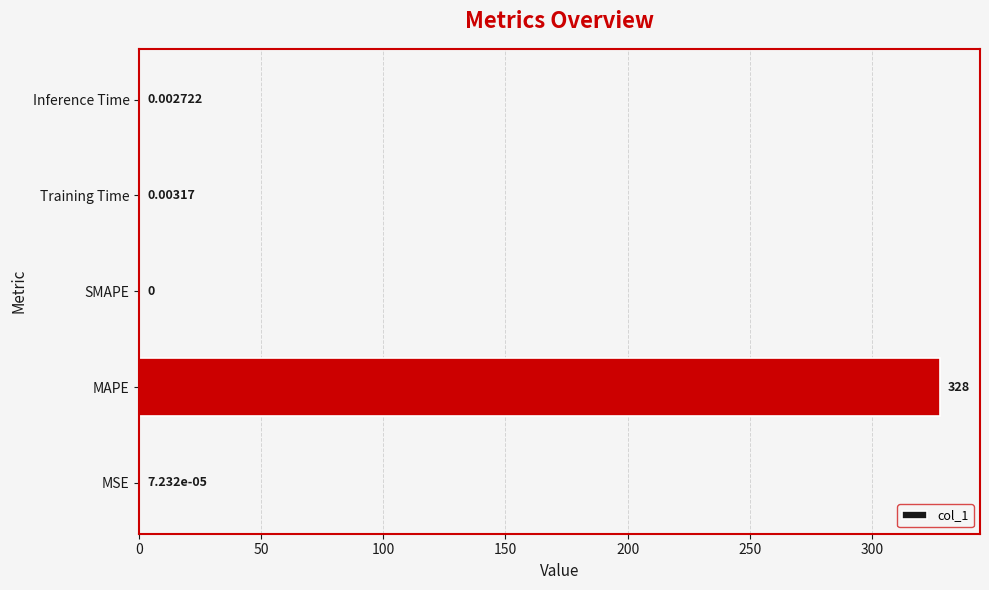

At which category does the chart reach its peak across all series?

MAPE